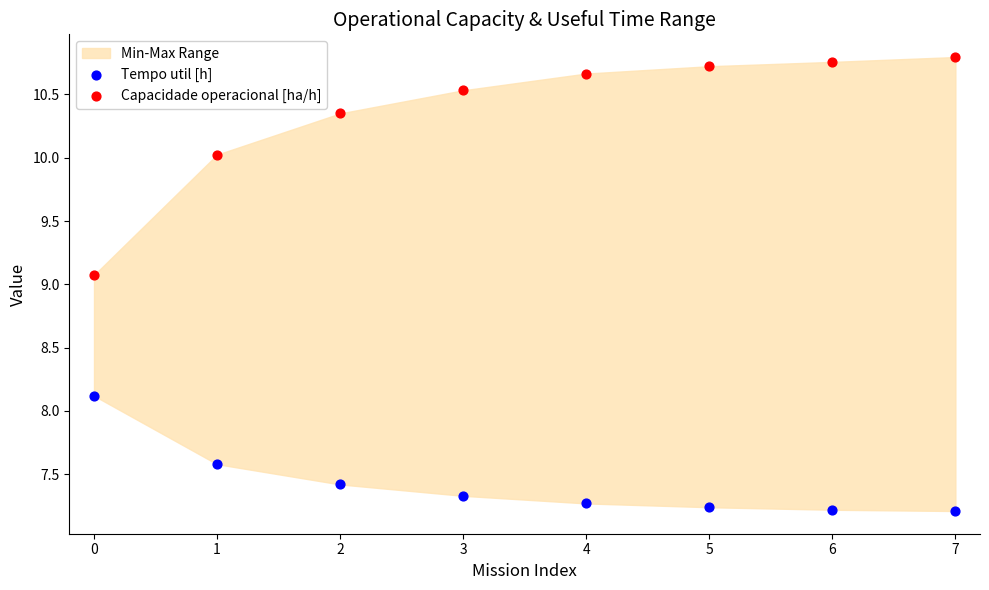

Which series has the widest spread of Y values?

Capacidade operacional [ha/h]